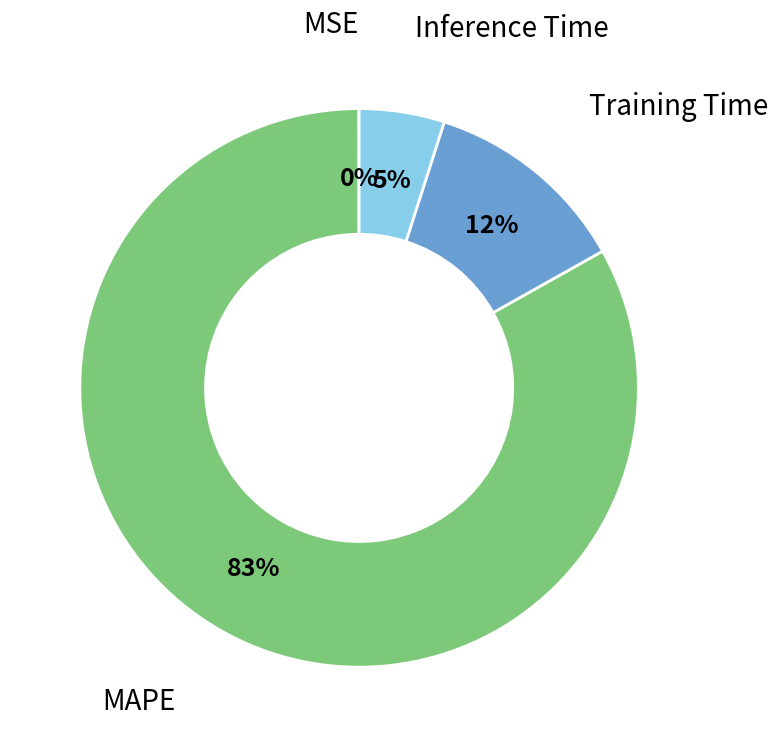

What is the largest slice in the pie chart?

MAPE